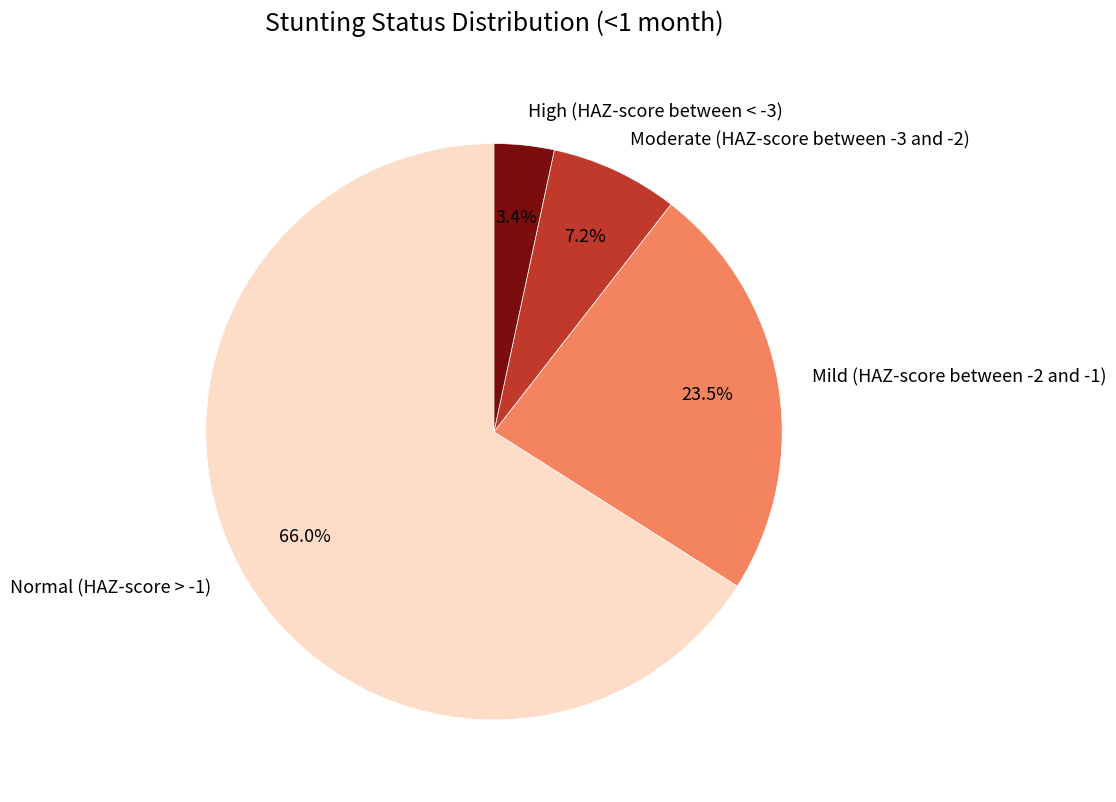

To the nearest percent, what is the combined percentage of Mild (HAZ-score between -2 and -1) and Moderate (HAZ-score between -3 and -2)?

31%